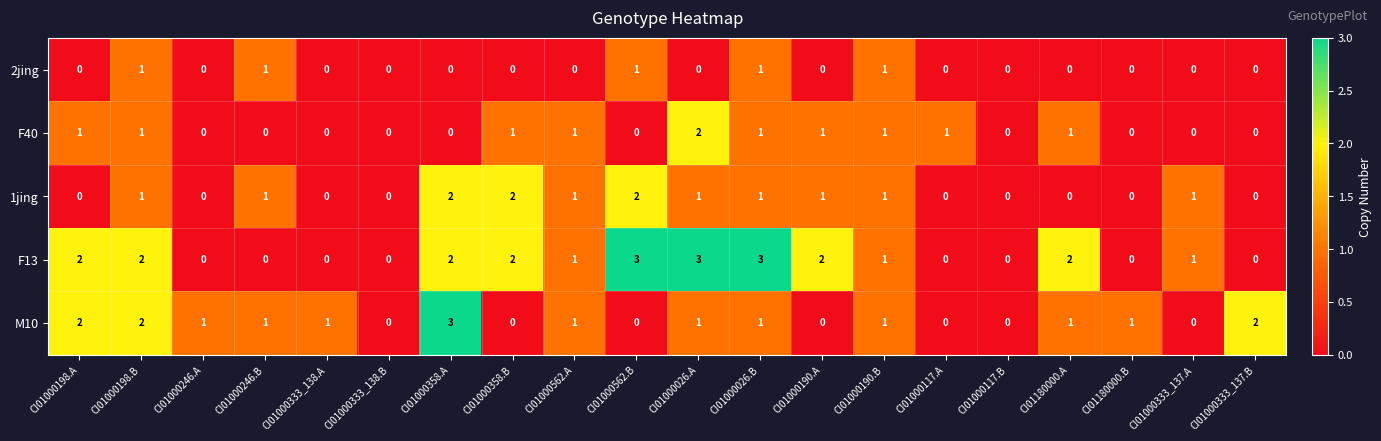

The F40 series shows 0 at CI01000333_137.B. True or false?

True